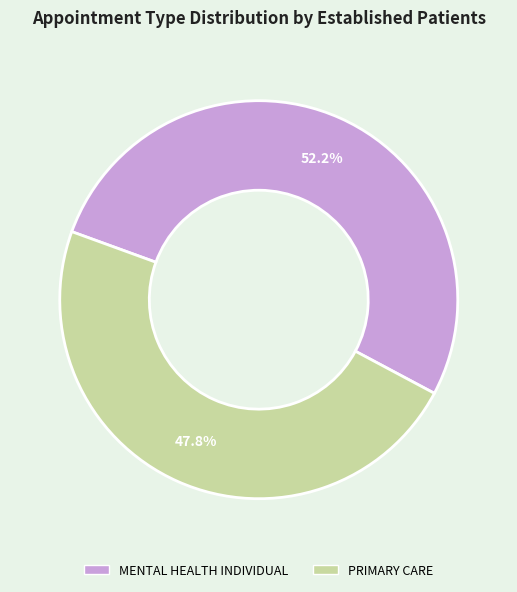

What percentage is NOT represented by MENTAL HEALTH INDIVIDUAL?

47.8%